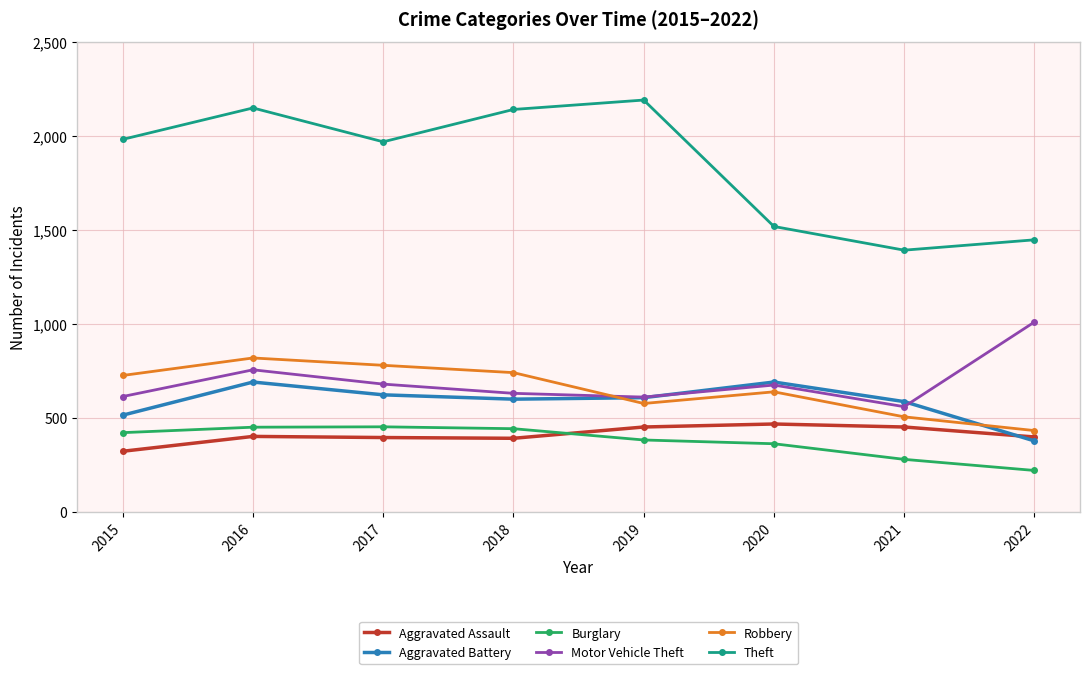

True or false: Aggravated Battery and Burglary intersect in this chart.

False